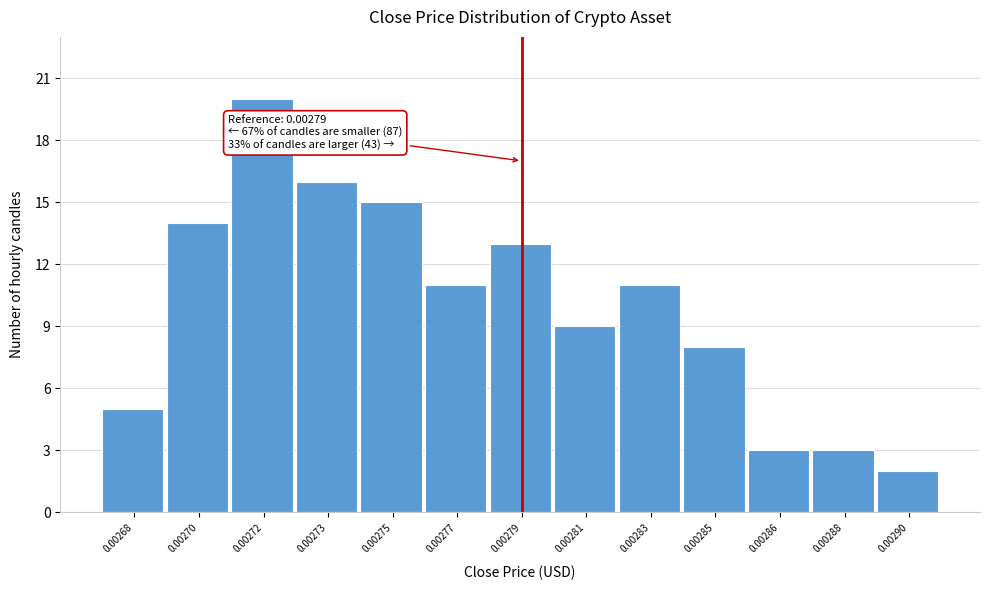

Reading right to left, extract all data points from this chart.

2	3	3	8	11	9	13	11	15	16	20	14	5